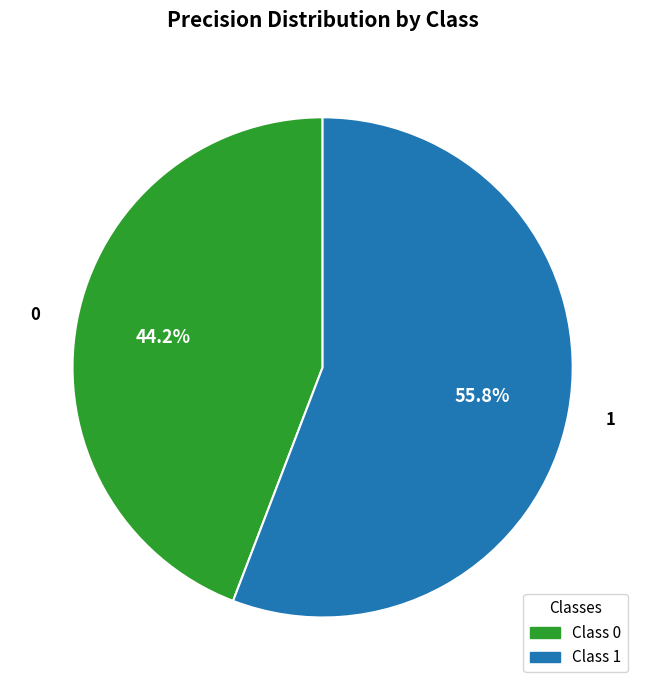

Is there any slice that represents more than half of the pie?

Yes